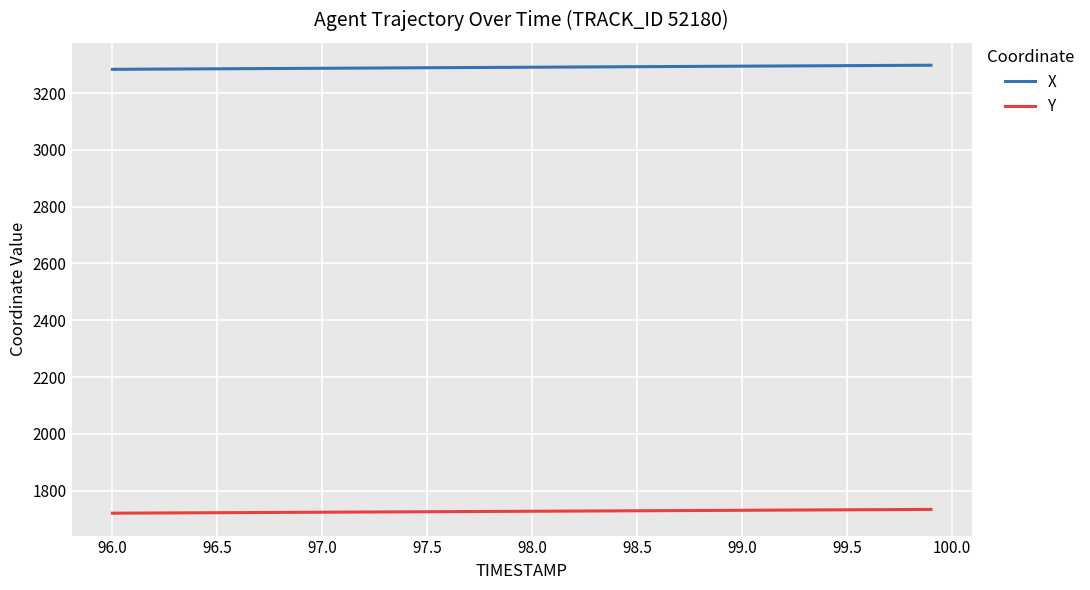

List the series in order of their overall mean, highest first.

X, Y